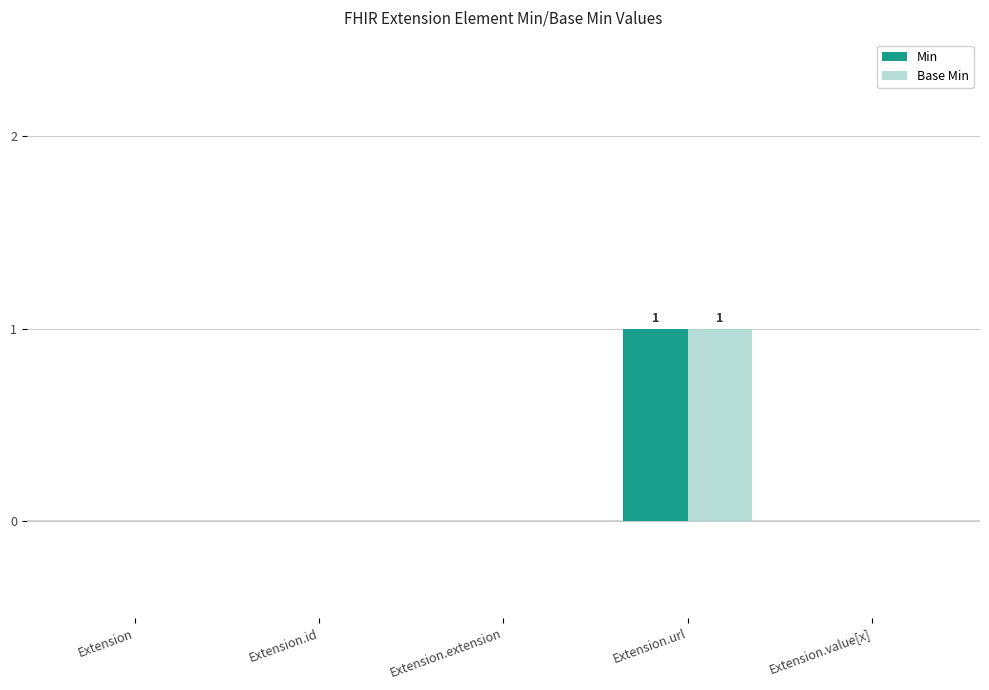

Reading right to left, list all the values displayed in this chart.

Min: 0	1	0	0	0
Base Min: 0	1	0	0	0